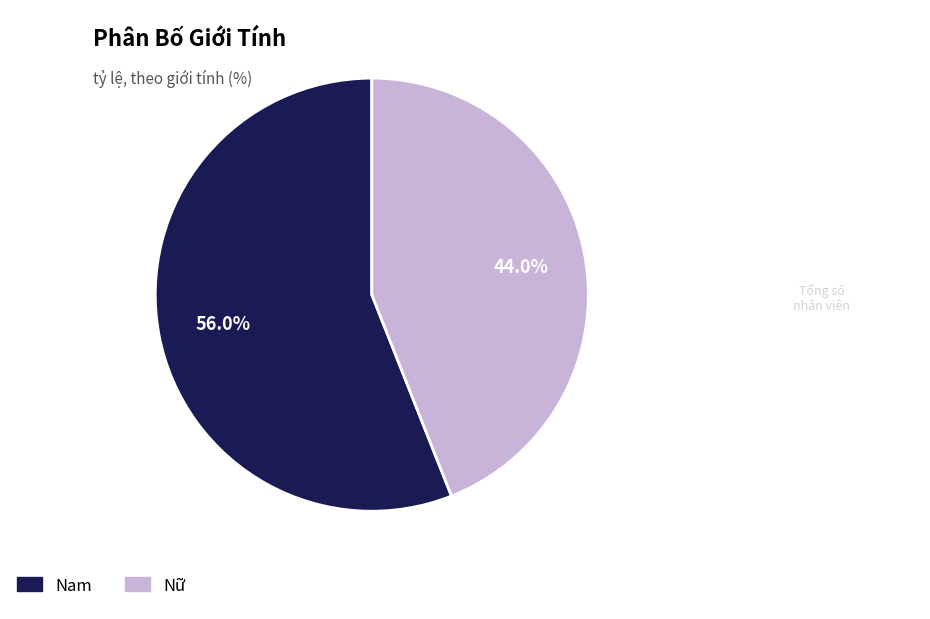

How many segments does this pie chart have?

2